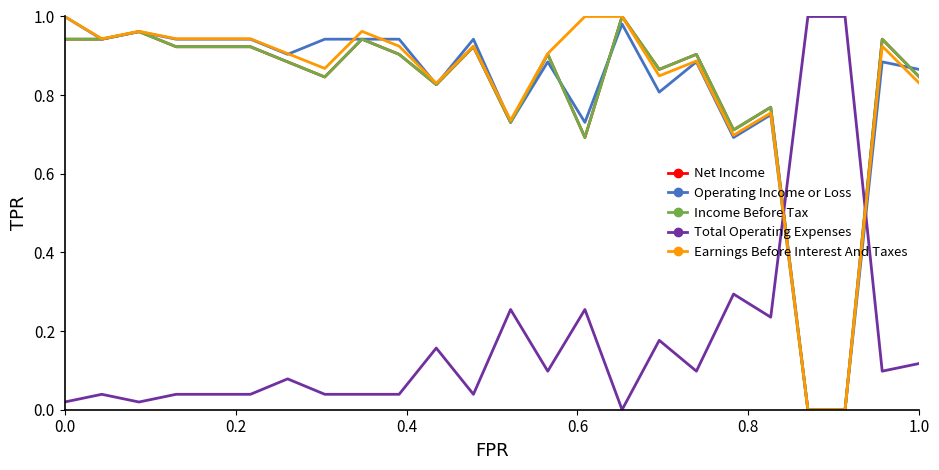

True or false: Earnings Before Interest And Taxes and Income Before Tax intersect in this chart.

False